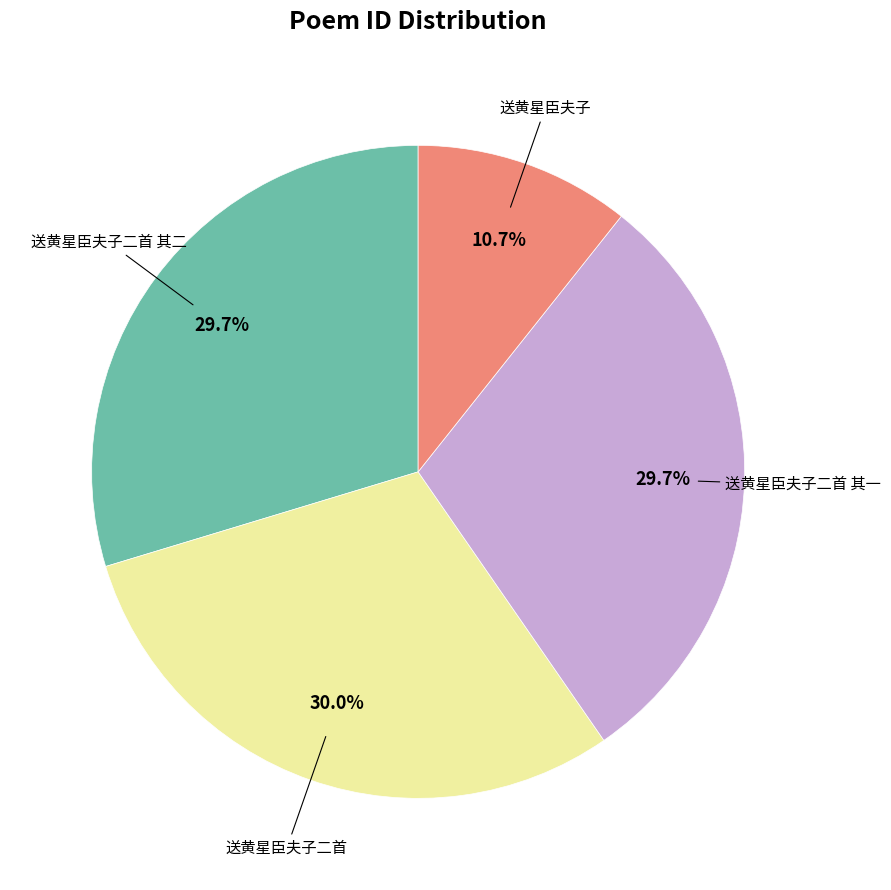

Does any single category account for the majority?

No